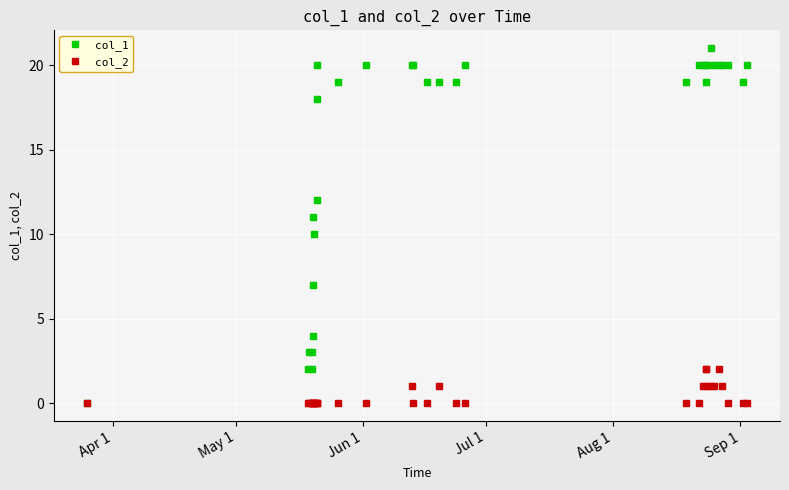

What are all the series names shown in the legend?

col_1, col_2